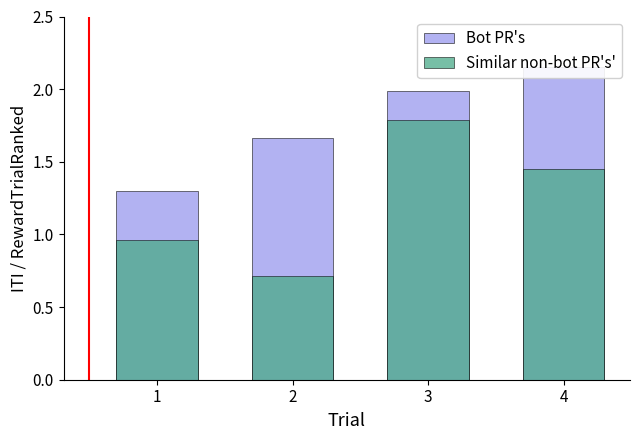

Reading left to right, list all the values displayed in this chart.

Bot PR's: 1=1.3	2=1.7	3=2.0	4=2.2
Similar non-bot PR's': 1=1.0	2=0.7	3=1.8	4=1.4